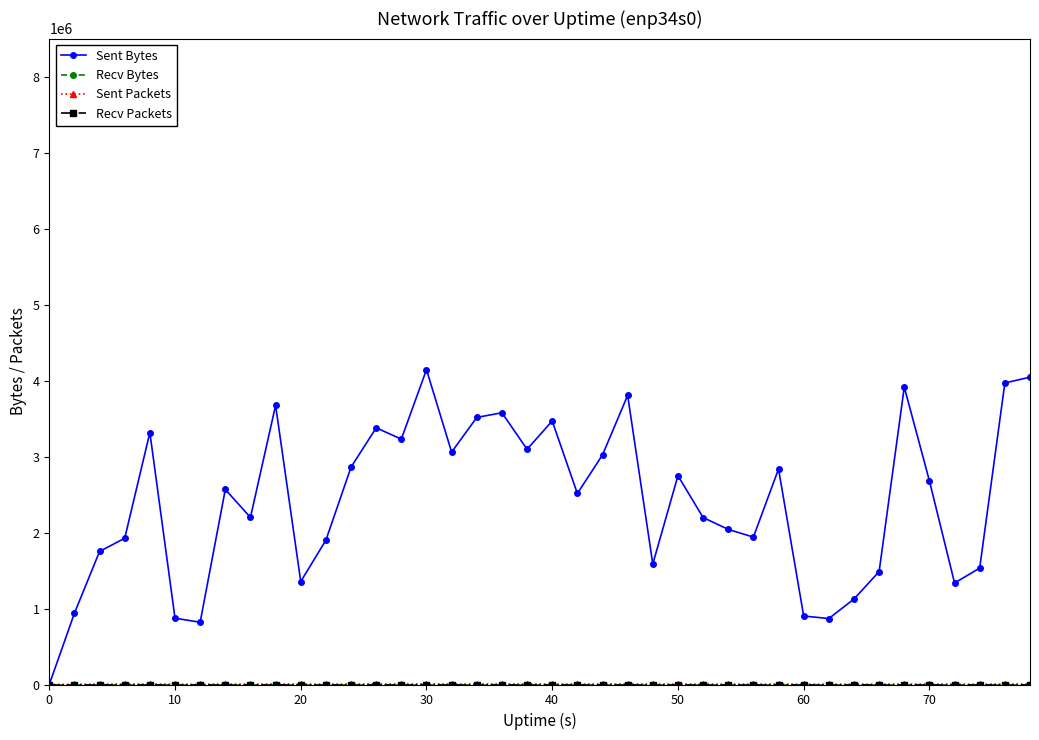

What is the label of the 4th point from the left?

30